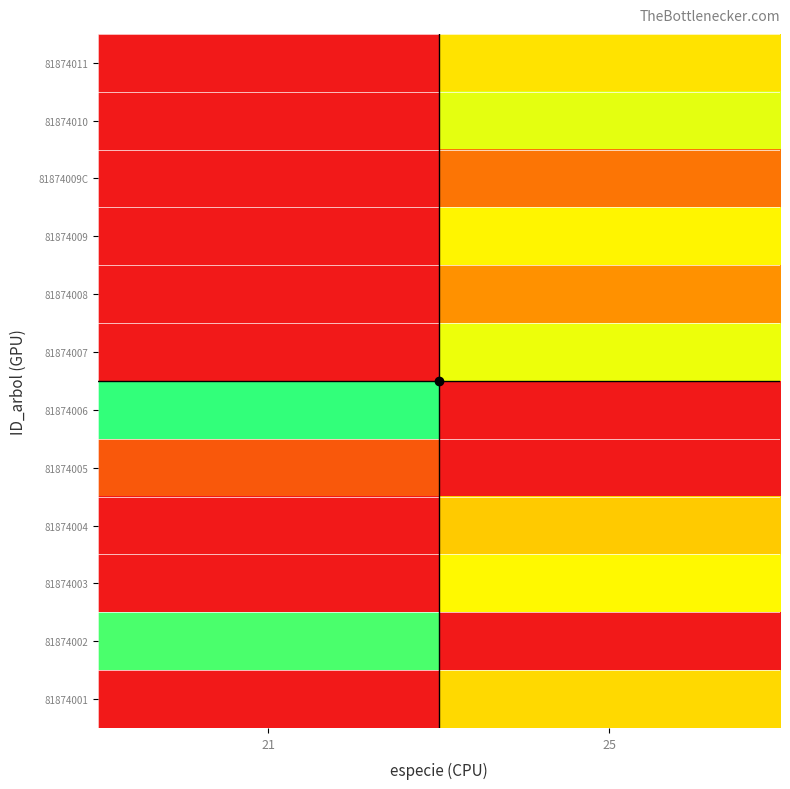

At which category is the sum across all series the highest?

25